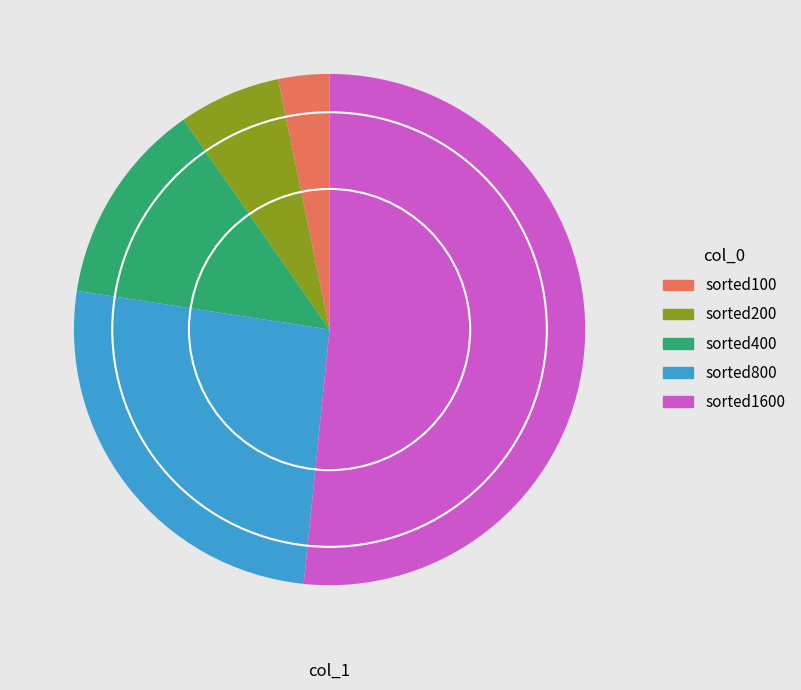

What is the smallest slice in the pie chart?

sorted100